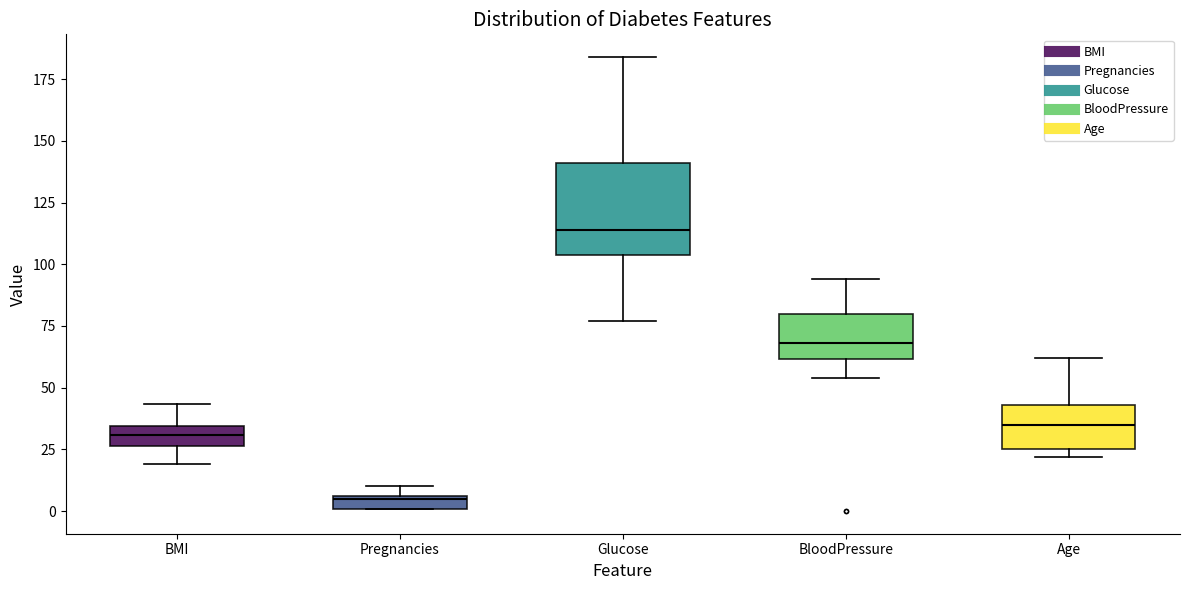

Which box's median line is the highest?

Glucose